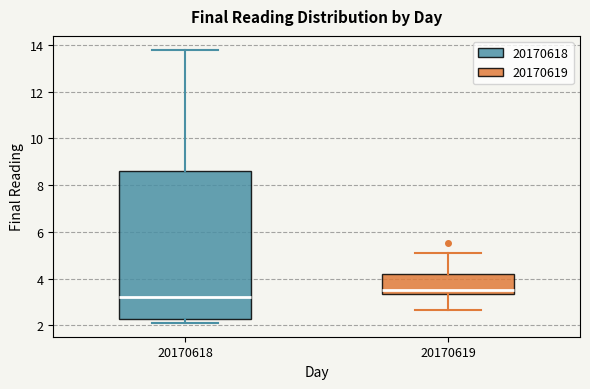

Where does the median line of the box at x = 20170619 sit on the y-axis? The values are not printed on the chart, so give them approximately, as read against the axis.

3.6